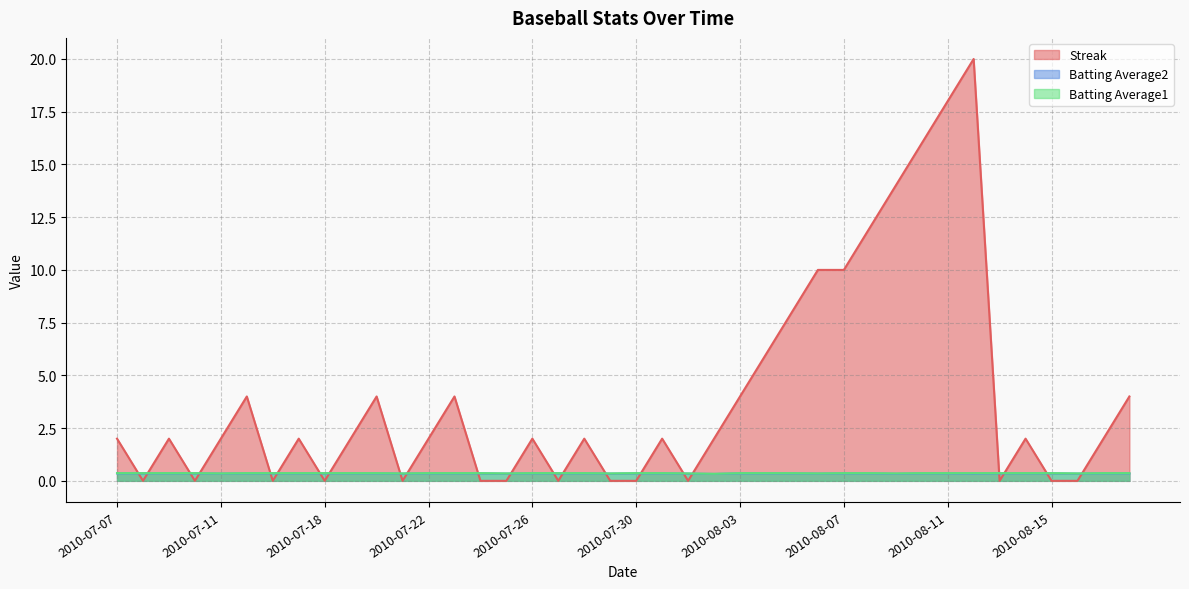

What position from the right is 2010-07-17?

33